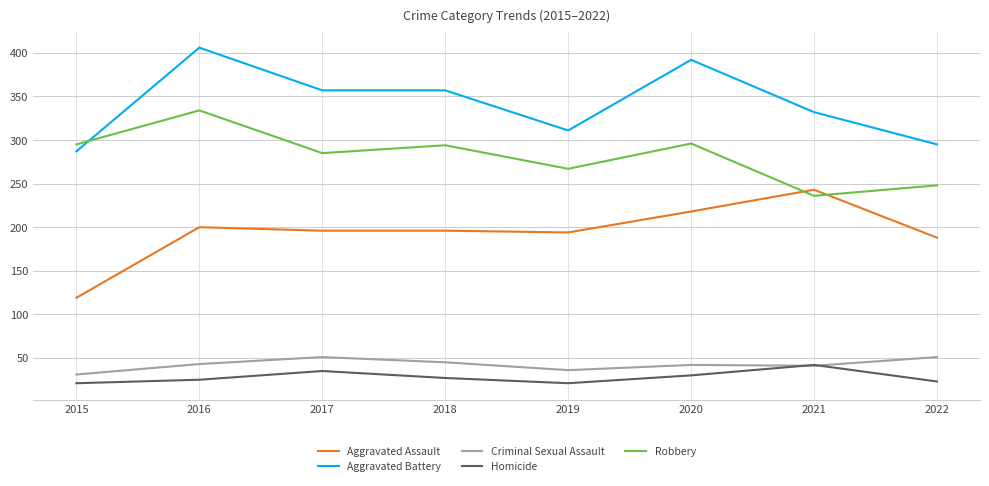

Does the chart have visible grid lines?

Yes